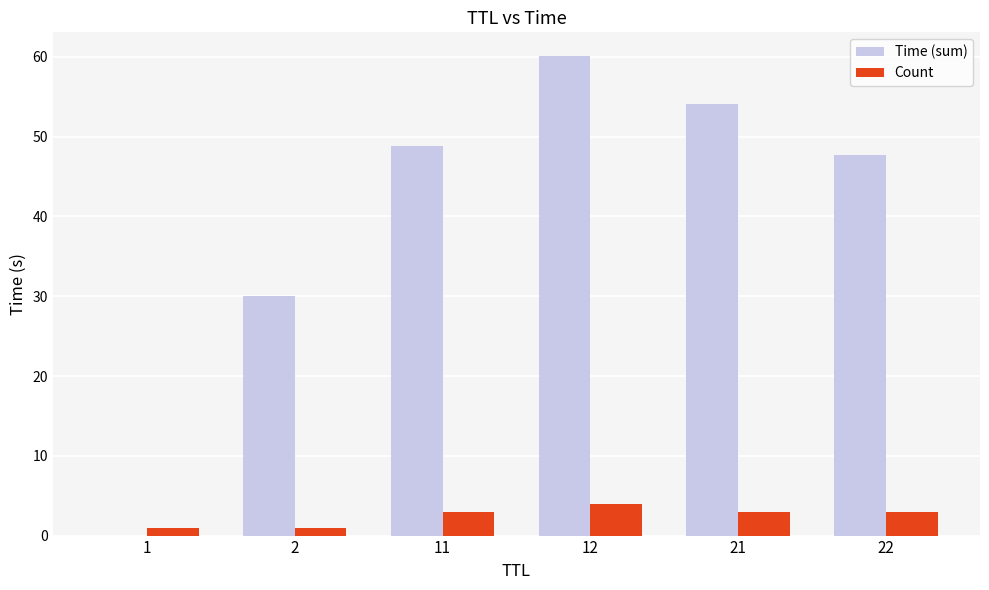

Which category has the highest value across all series?

12